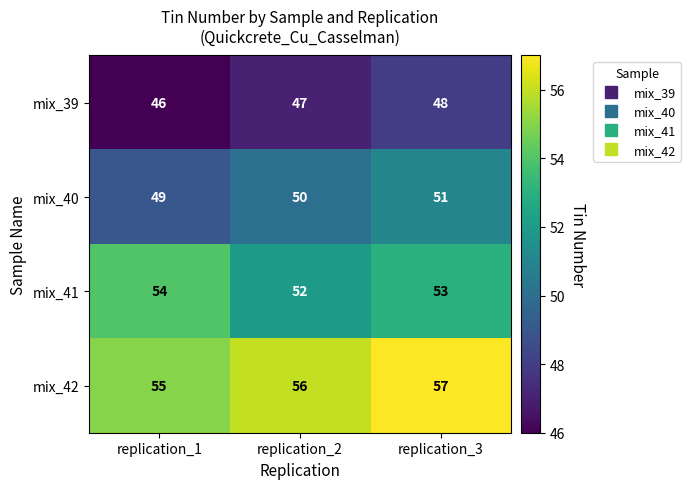

What is the lowest value of the mix_41 series?

52